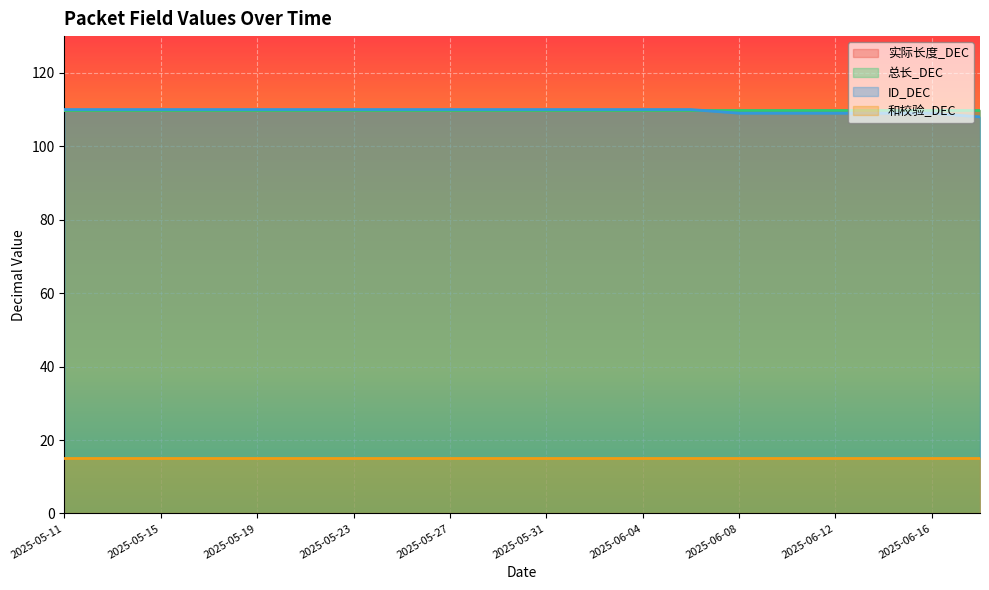

Which series has the largest total across all categories?

实际长度_DEC